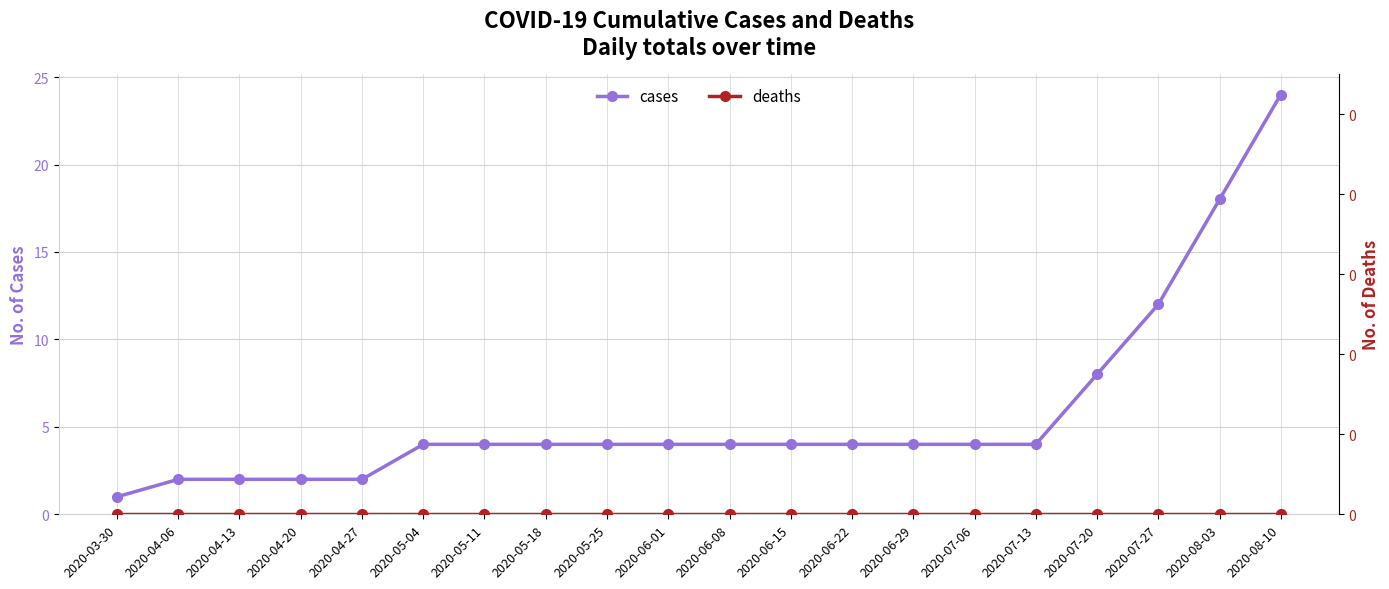

What are all the series names shown in the legend?

cases, deaths